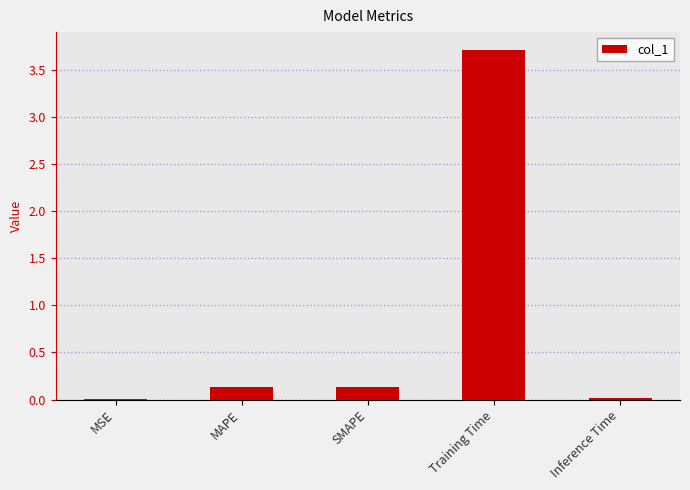

What is the approximate value at Training Time?

3.7